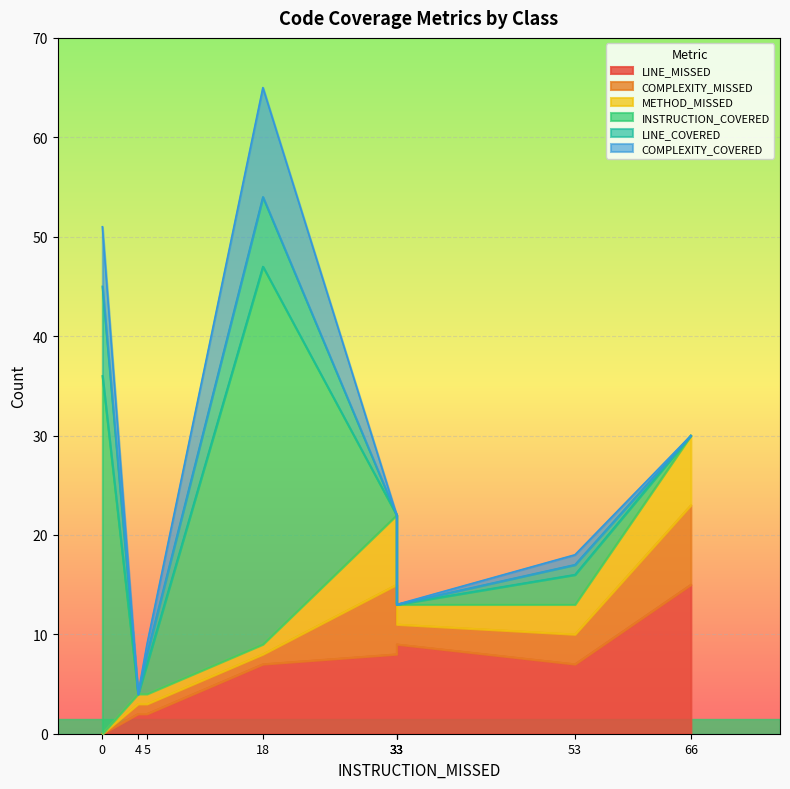

Reading left to right, list all the values displayed in this chart.

LINE_MISSED: 66=15	33=9	18=7	5=2	33=8	53=7	4=2	0=0	33=9
COMPLEXITY_MISSED: 66=8	33=2	18=1	5=1	33=7	53=3	4=1	0=0	33=2
METHOD_MISSED: 66=7	33=2	18=1	5=1	33=7	53=3	4=1	0=0	33=2
INSTRUCTION_COVERED: 66=0	33=0	18=38	5=3	33=0	53=3	4=0	0=36	33=0
LINE_COVERED: 66=0	33=0	18=7	5=1	33=0	53=1	4=0	0=9	33=0
COMPLEXITY_COVERED: 66=0	33=0	18=11	5=1	33=0	53=1	4=0	0=6	33=0